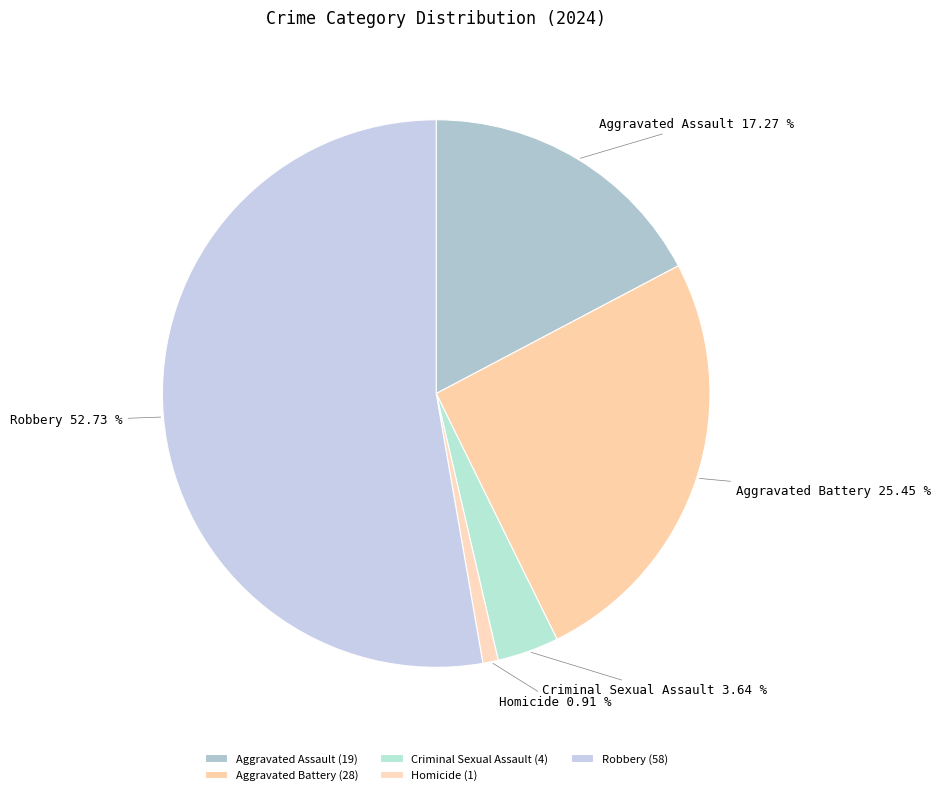

How many slices are in this pie chart?

5